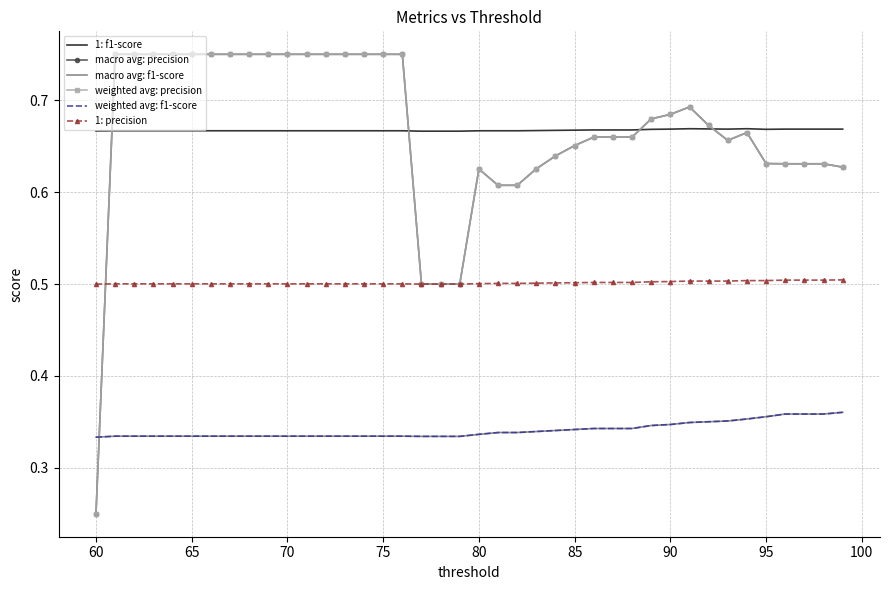

How many macro avg: precision values are between 0 and 1?

40